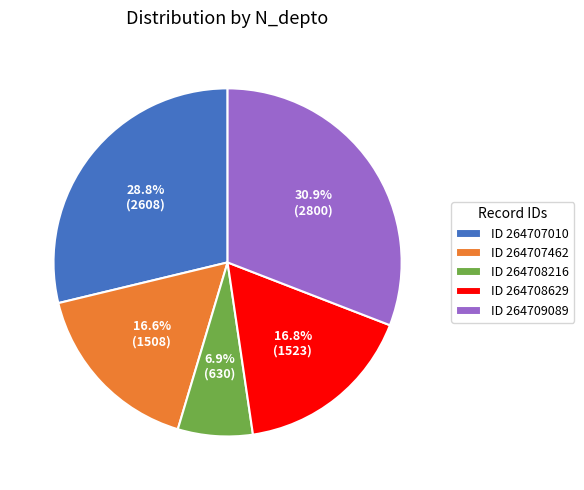

What is the ratio of the value at ID 264709089 to the value at ID 264707010?

1.1